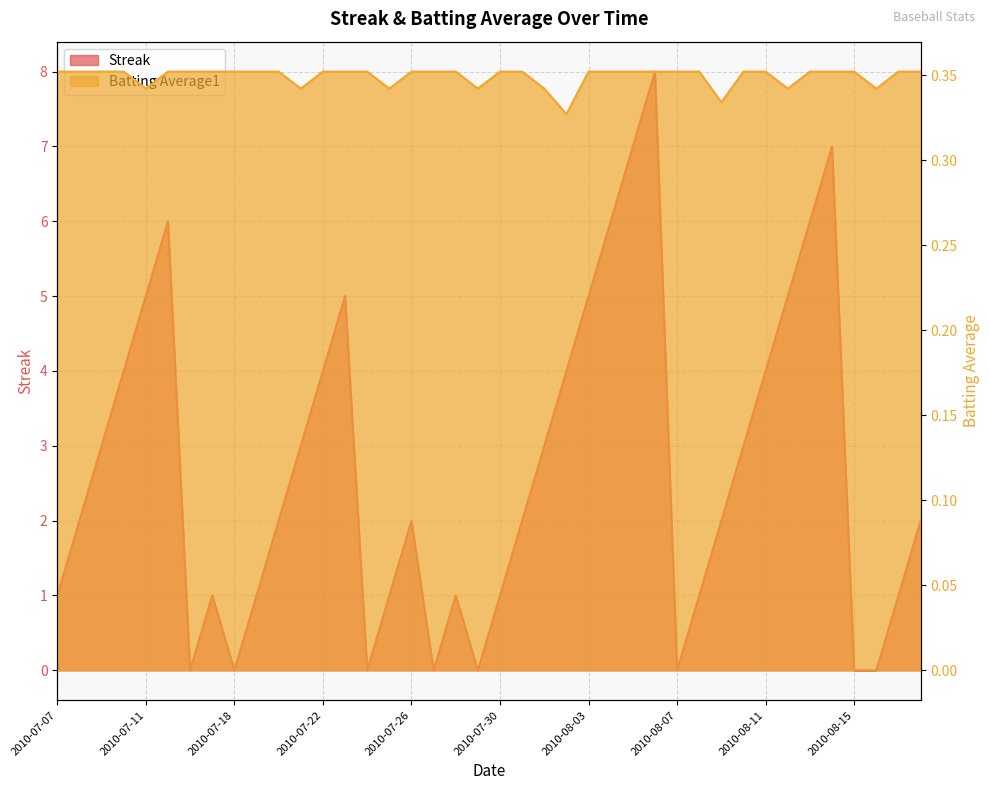

What is the approximate value of Batting Average1 at 2010-07-11?

0.3